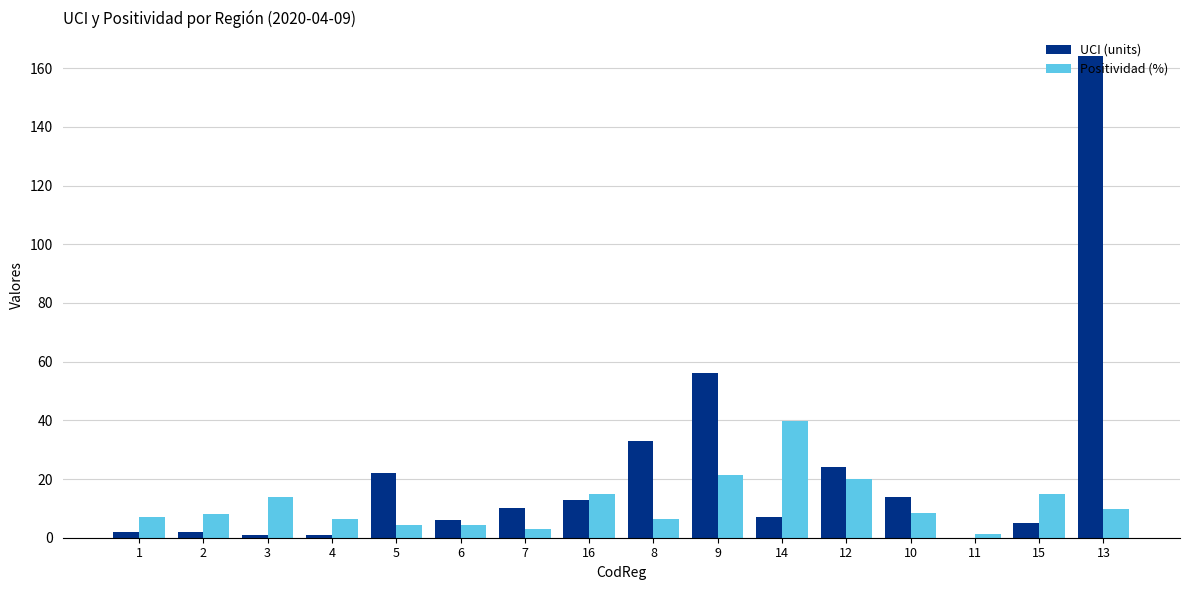

Which label corresponds to the largest value in the chart?

13